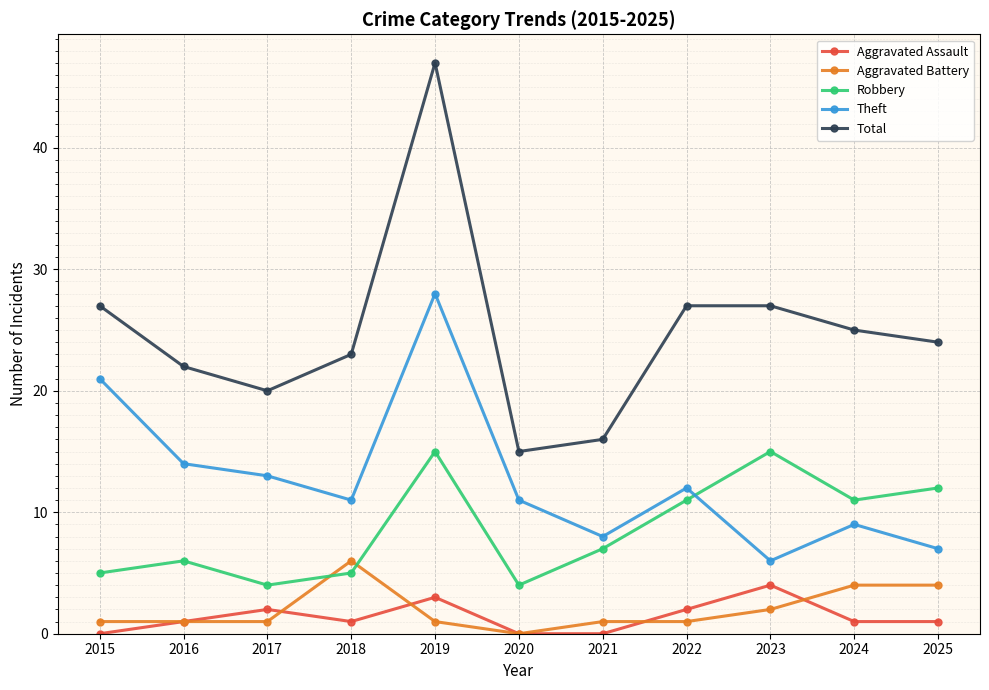

Reading left to right, transcribe all the data shown in this chart.

Aggravated Assault: 0	1	2	1	3	0	0	2	4	1	1
Aggravated Battery: 1	1	1	6	1	0	1	1	2	4	4
Robbery: 5	6	4	5	15	4	7	11	15	11	12
Theft: 21	14	13	11	28	11	8	12	6	9	7
Total: 27	22	20	23	47	15	16	27	27	25	24